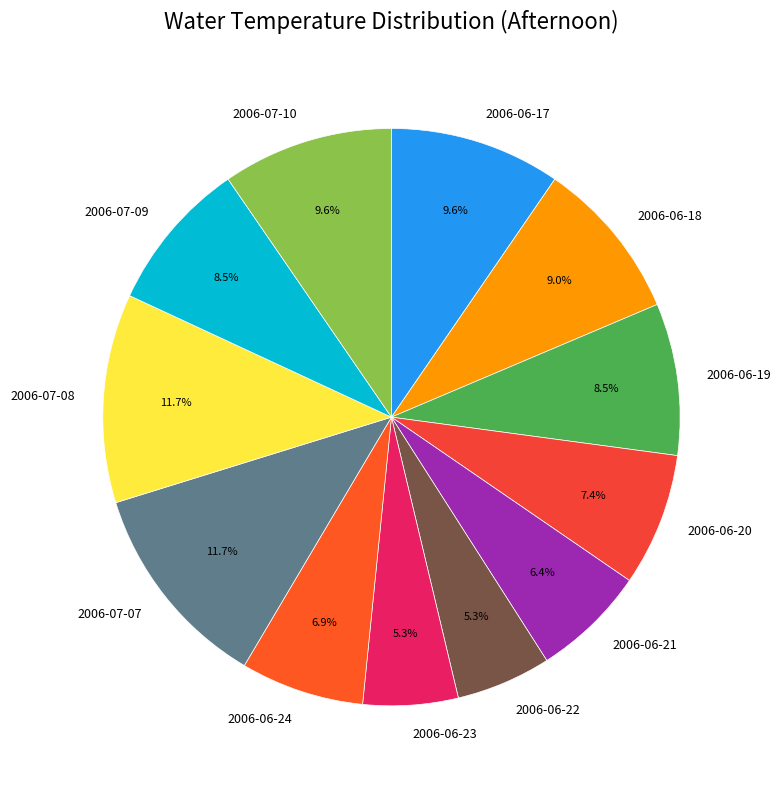

Is it true that 2006-06-19 is 20% of the pie?

False